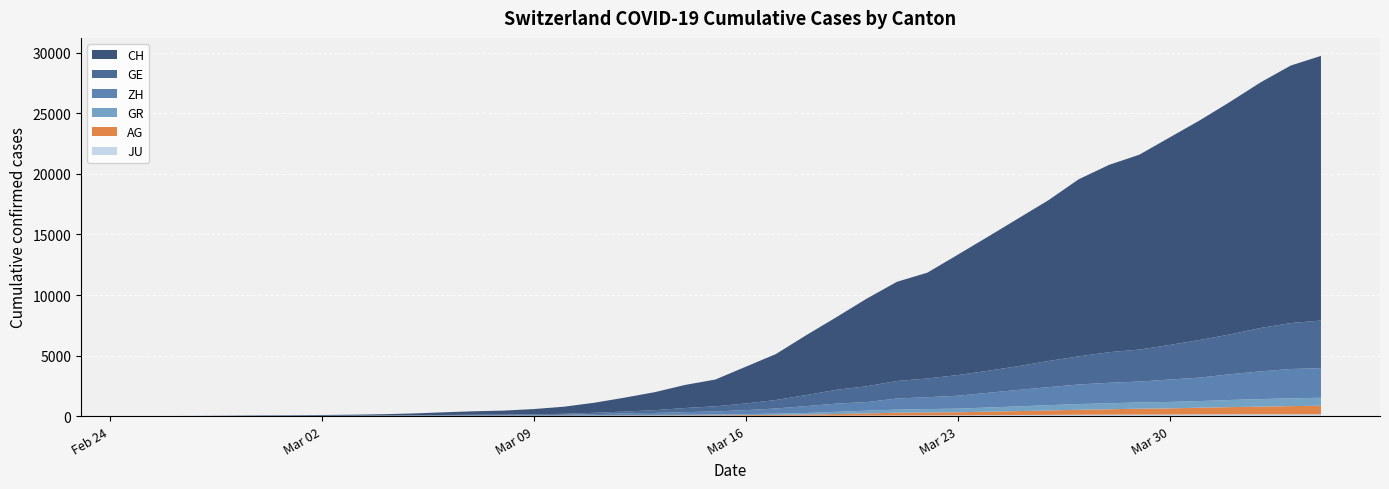

Reading left to right, extract all data points from this chart.

CH: 0	5	9	19	31	38	55	70	99	145	220	283	332	432	587	831	1146	1490	1905	2211	3032	3796	4945	6002	7240	8194	8736	9935	11069	12200	13278	14625	15470	16094	17135	18141	19207	20278	21267	21855
GE: 0	1	1	4	8	9	10	13	15	20	29	42	44	59	79	112	153	224	343	425	549	701	911	1139	1307	1445	1549	1703	1820	1960	2161	2322	2527	2638	2855	3109	3289	3582	3793	3928
ZH: 0	0	2	2	6	7	10	13	15	23	29	34	40	49	62	101	140	163	218	250	326	429	568	679	711	919	978	1067	1213	1357	1489	1616	1690	1722	1848	1936	2125	2289	2417	2450
AG: 0	1	1	1	3	4	7	7	10	11	12	14	14	15	18	20	27	30	33	43	56	69	96	134	175	223	235	245	283	318	367	407	444	485	506	554	596	631	673	702
GR: 0	2	2	6	6	6	9	9	12	14	16	17	18	18	22	31	43	53	56	71	84	101	128	182	226	258	284	300	343	393	433	474	495	519	535	547	592	622	649	657
JU: 0	0	1	1	1	1	1	2	2	4	4	5	5	7	7	7	12	17	18	19	25	29	32	36	44	54	61	69	82	92	100	114	119	127	128	140	145	149	149	154